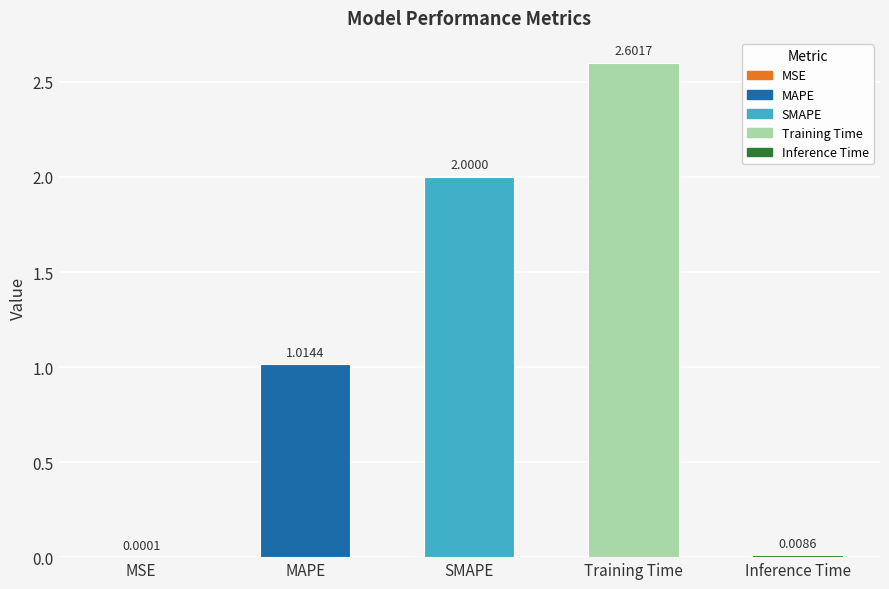

At which category does the chart reach its peak across all series?

Training Time